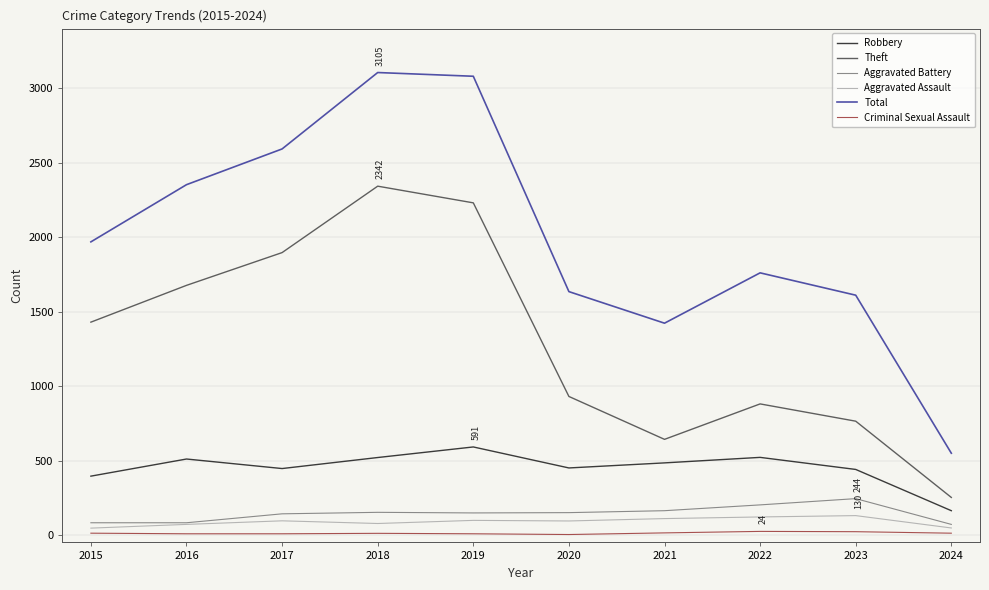

True or false: Theft and Criminal Sexual Assault intersect in this chart.

False